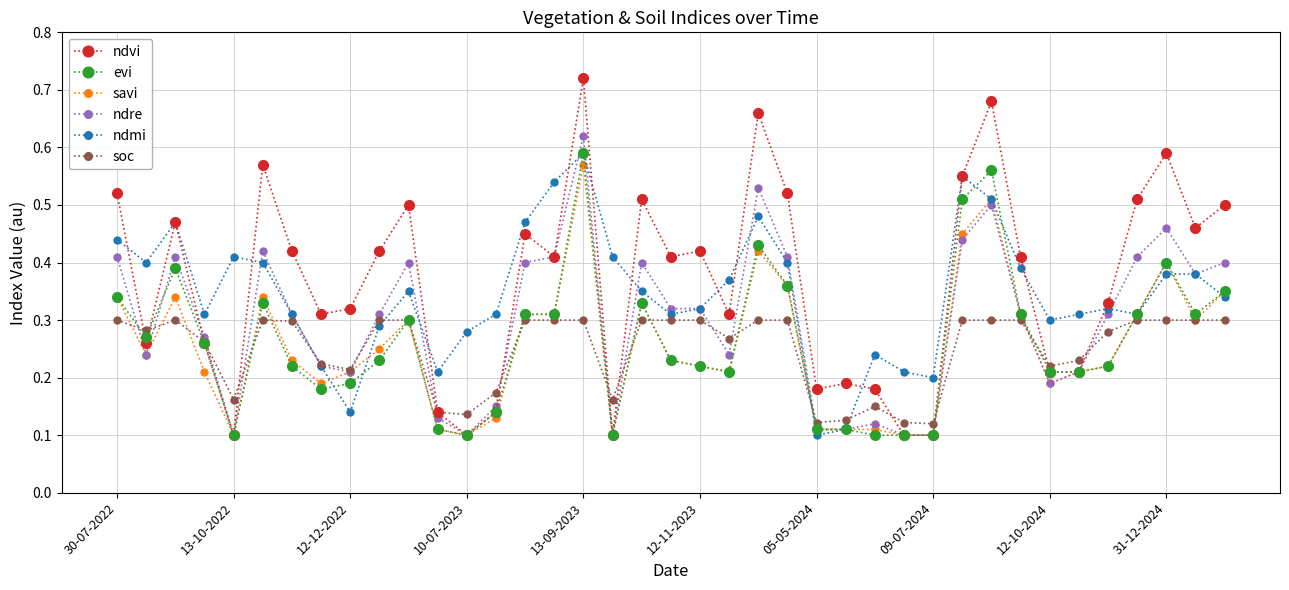

After their last crossing, which series has the higher values: ndvi or soc?

ndvi